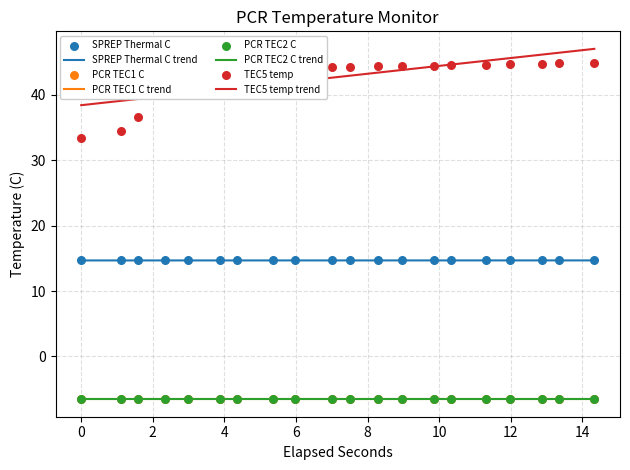

Which series has the largest total across all categories?

TEC5 temp